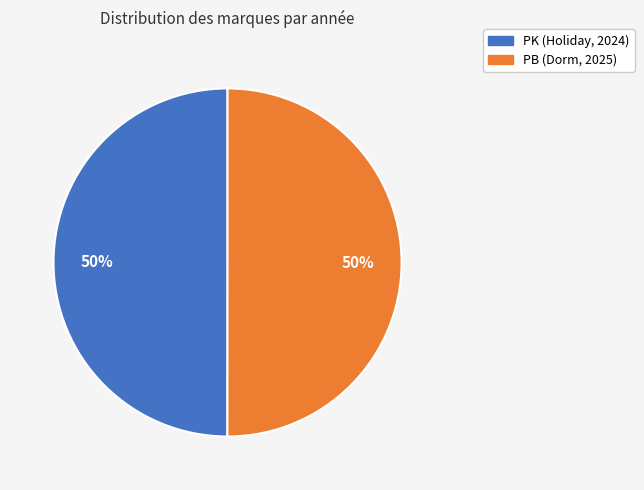

To the nearest percent, what percentage of the pie is PK (Holiday, 2024)?

50%